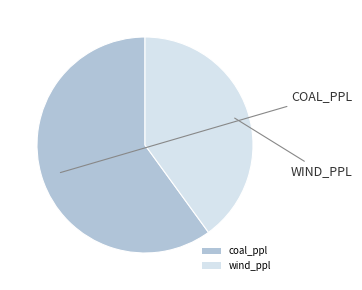

Which has a higher value, coal_ppl or wind_ppl?

coal_ppl